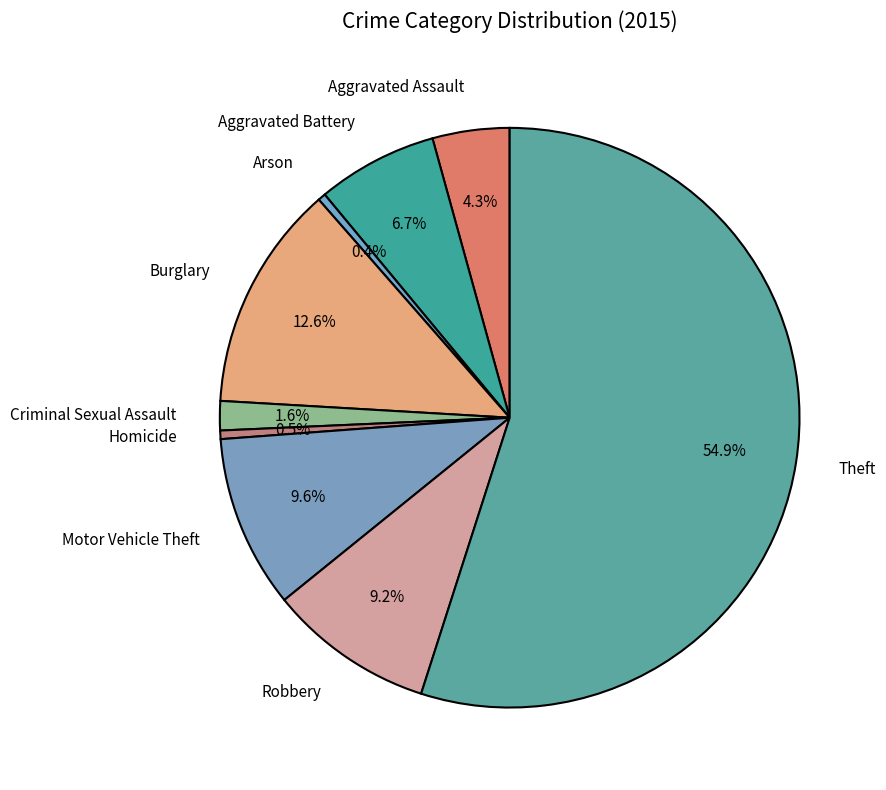

Combined, what portion of the pie is Robbery and Aggravated Assault?

13.5%